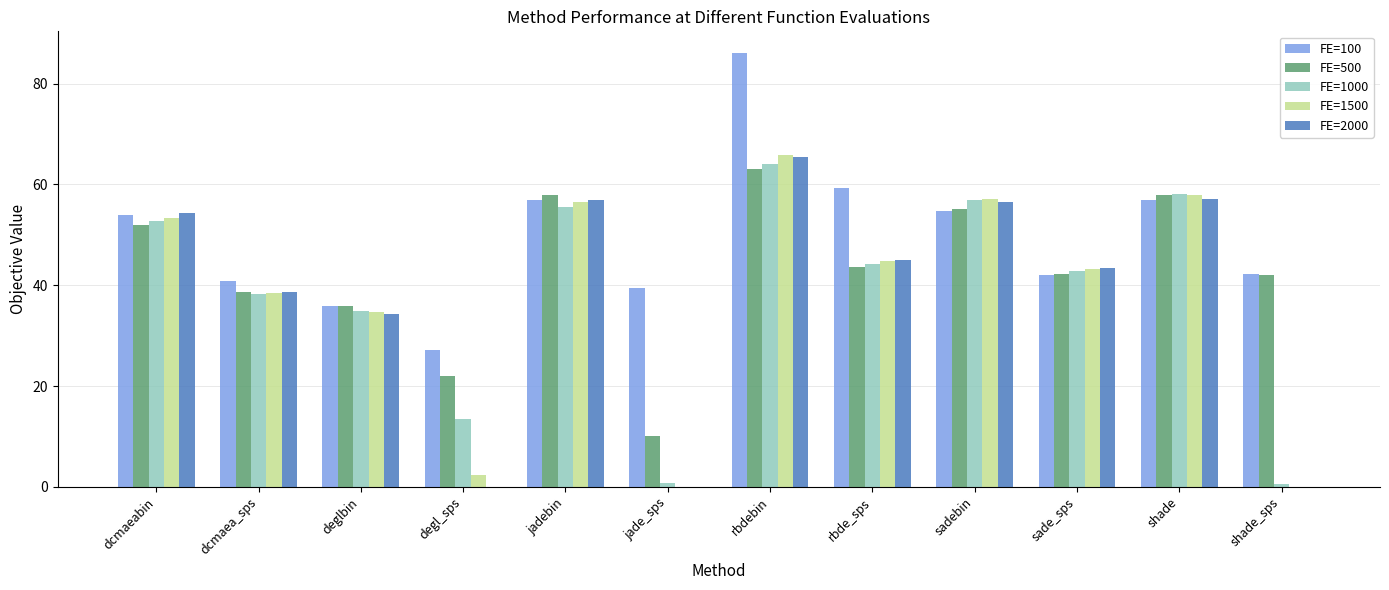

Is the value of FE=1500 at shade greater than the value of FE=100 at dcmaea_sps?

Yes